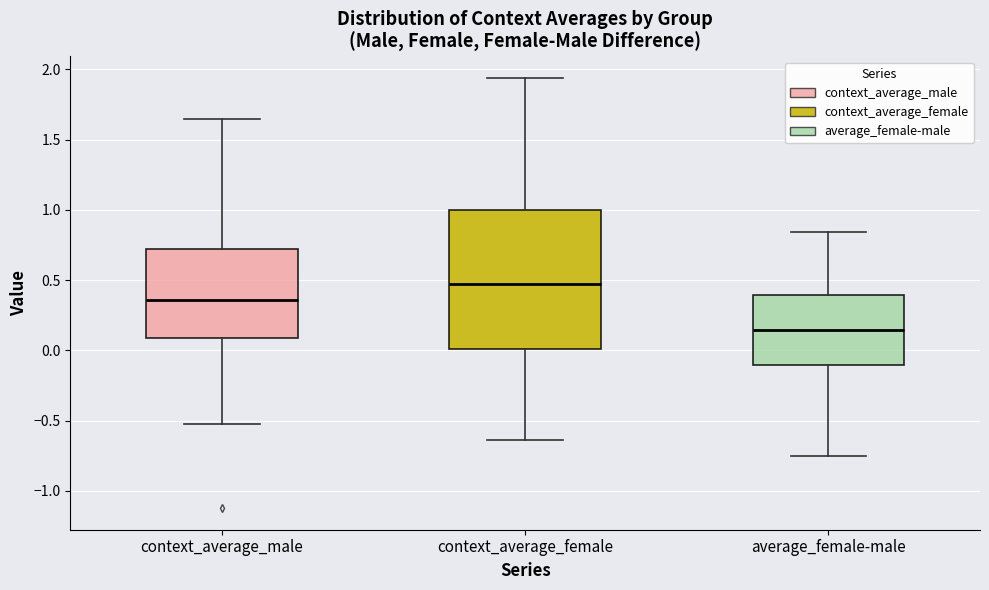

Which box's median line is the lowest?

average_female-male